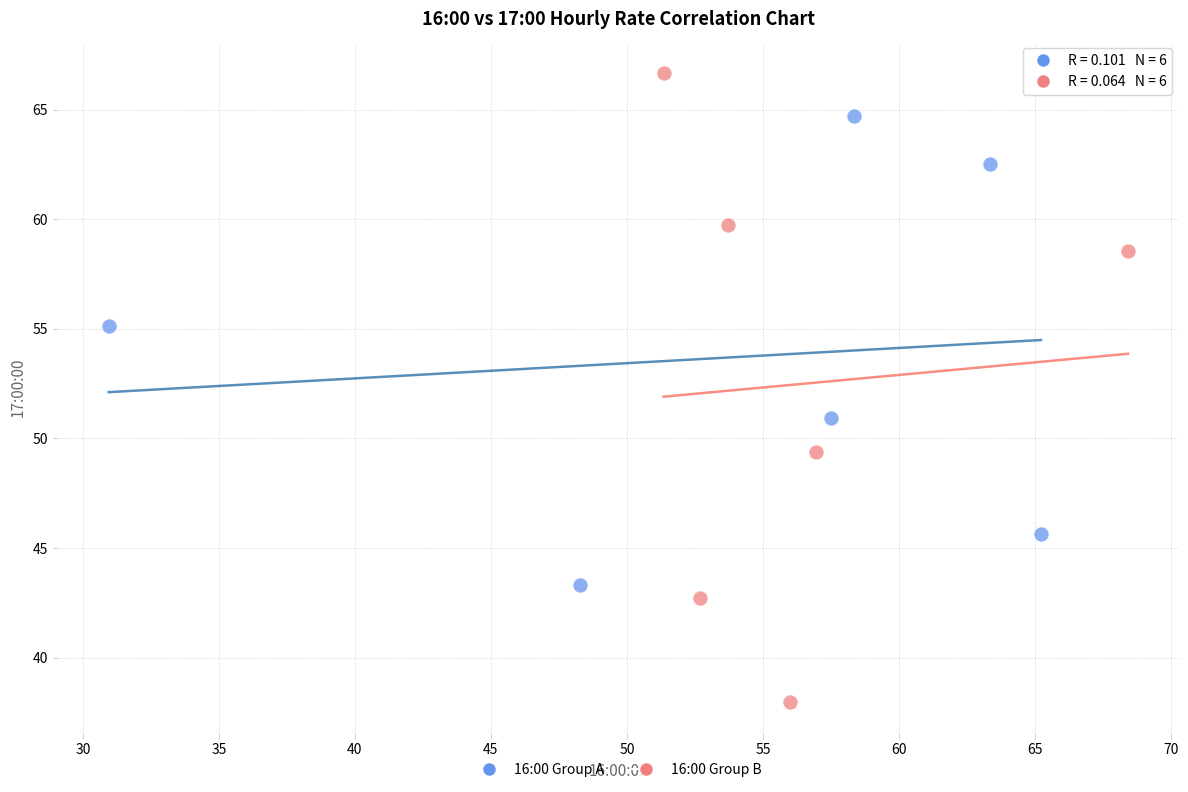

Which series reaches the minimum Y coordinate?

16:00 Group B